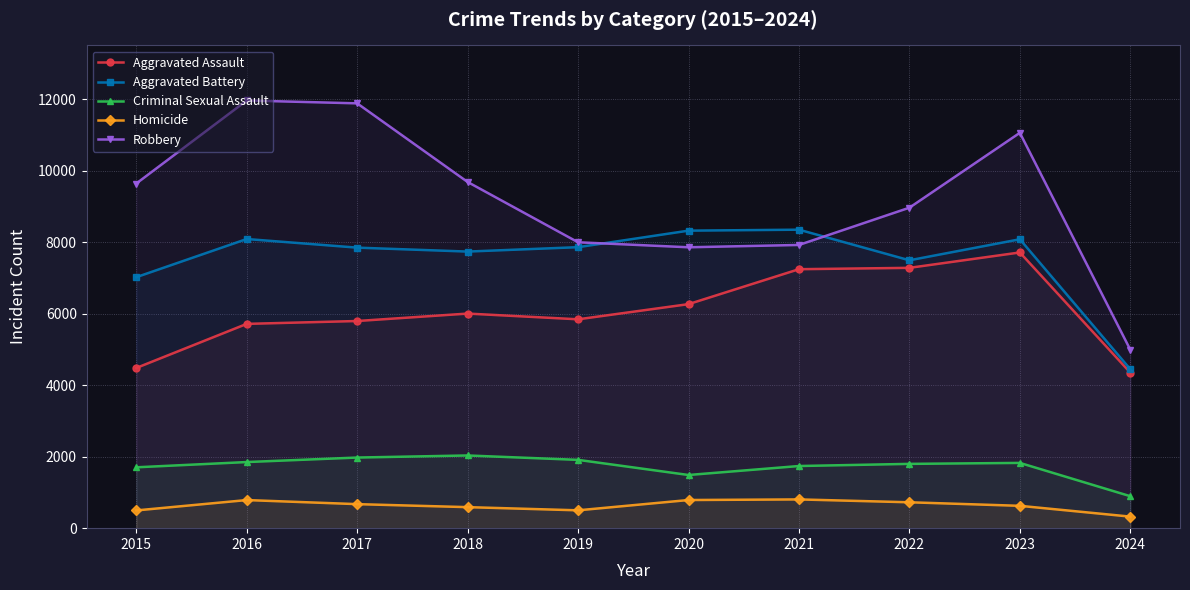

List the labels in order of Criminal Sexual Assault value, smallest first.

2024, 2020, 2015, 2021, 2022, 2023, 2016, 2019, 2017, 2018